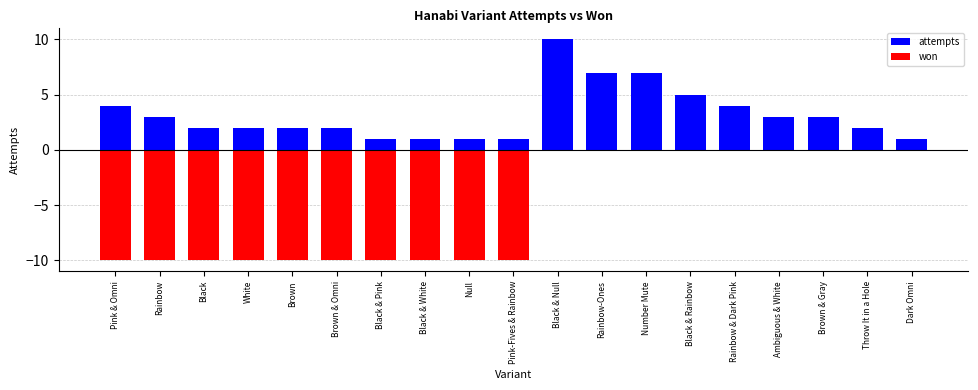

At how many categories does at least one series exceed 4?

4